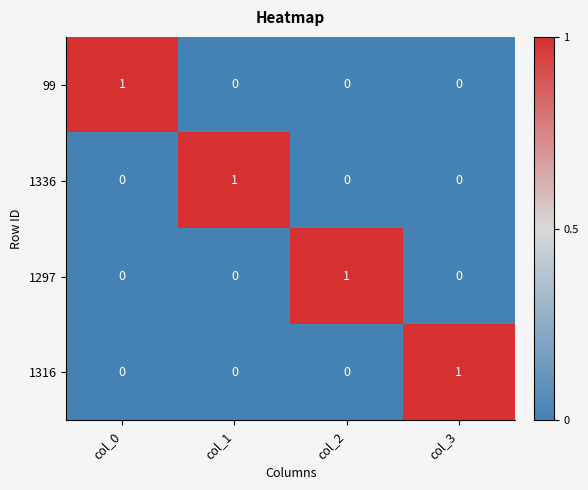

True or false: 1297 has a value of 0 at col_2.

False